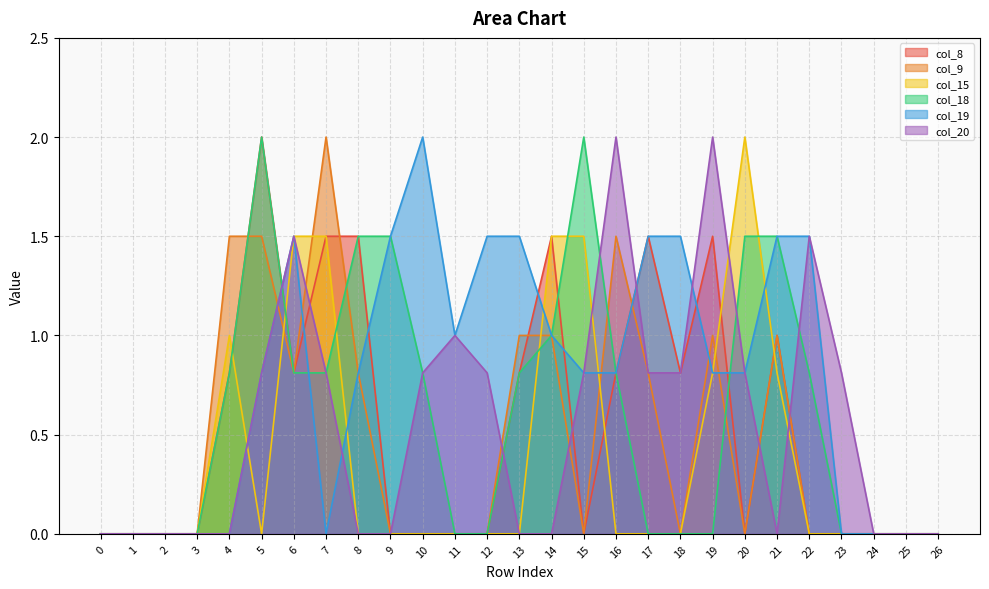

Reading right to left, extract all data points from this chart.

col_8: 0.0	0.0	0.0	0.0	0.0	1.0	0.0	1.5	0.8	1.5	0.8	0.0	1.5	0.8	0.0	0.0	0.0	0.0	1.5	1.5	0.8	2.0	0.8	0.0	0.0	0.0	0.0
col_9: 0.0	0.0	0.0	0.0	0.0	1.0	0.0	1.0	0.0	0.8	1.5	0.0	1.0	1.0	0.0	0.0	0.0	0.0	0.8	2.0	0.8	1.5	1.5	0.0	0.0	0.0	0.0
col_15: 0.0	0.0	0.0	0.0	0.0	0.8	2.0	0.8	0.0	0.0	0.0	1.5	1.5	0.0	0.0	0.0	0.0	0.0	0.0	1.5	1.5	0.0	1.0	0.0	0.0	0.0	0.0
col_18: 0.0	0.0	0.0	0.0	0.8	1.5	1.5	0.0	0.0	0.0	0.8	2.0	1.0	0.8	0.0	0.0	0.8	1.5	1.5	0.8	0.8	2.0	0.8	0.0	0.0	0.0	0.0
col_19: 0.0	0.0	0.0	0.0	1.5	1.5	0.8	0.8	1.5	1.5	0.8	0.8	1.0	1.5	1.5	1.0	2.0	1.5	0.8	0.0	1.5	0.8	0.0	0.0	0.0	0.0	0.0
col_20: 0.0	0.0	0.0	0.8	1.5	0.0	0.8	2.0	0.8	0.8	2.0	0.8	0.0	0.0	0.8	1.0	0.8	0.0	0.0	0.8	1.5	0.8	0.0	0.0	0.0	0.0	0.0